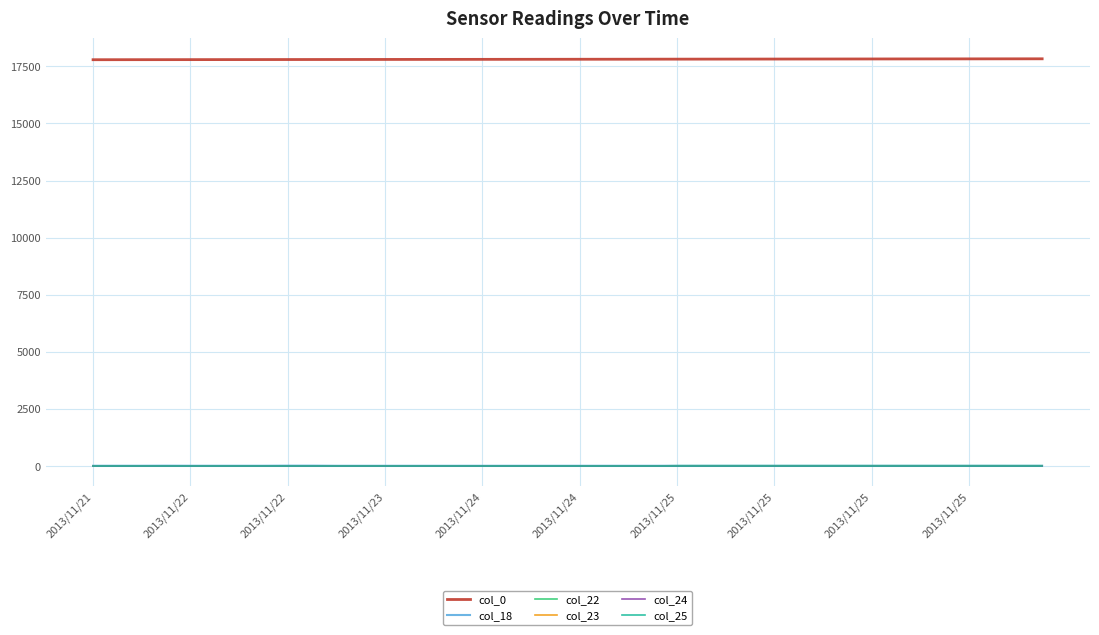

True or false: col_25 and col_0 intersect in this chart.

False